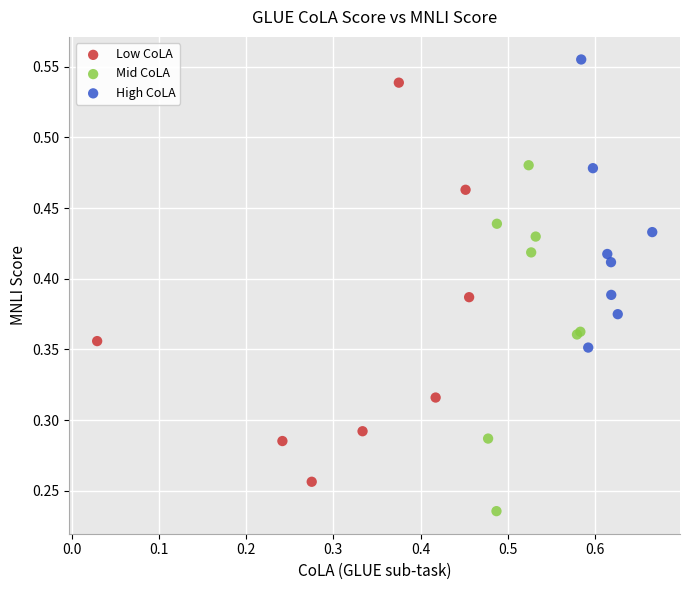

Which series reaches the maximum Y coordinate?

High CoLA